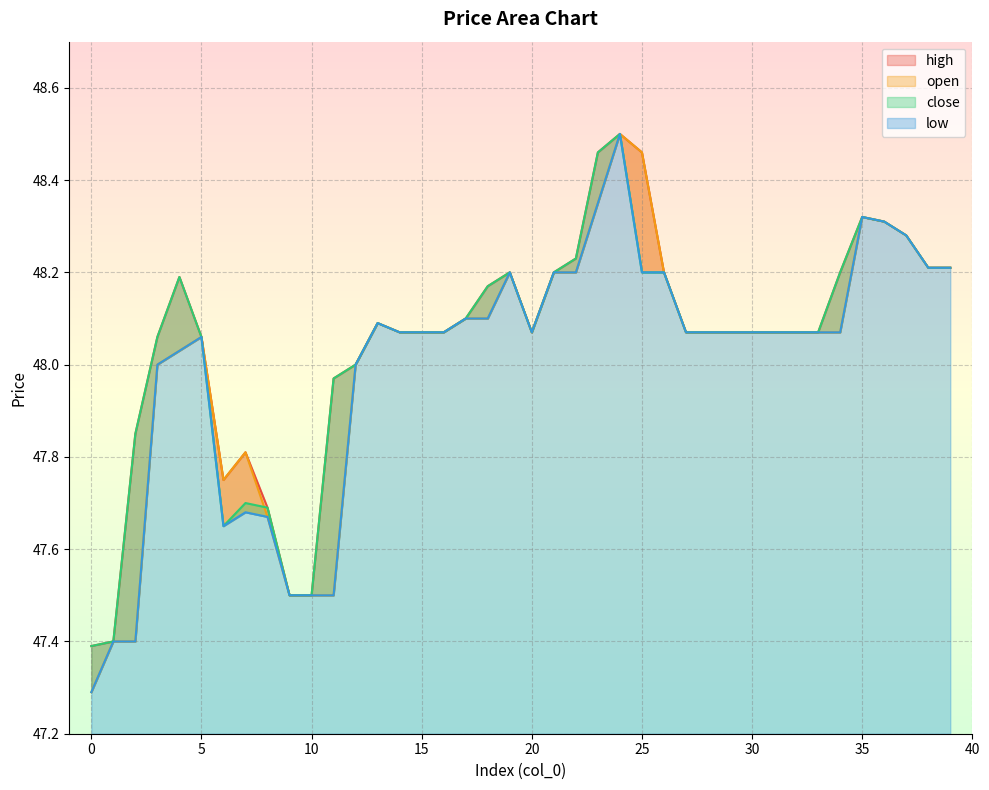

What is the value of the close point at the 16th from the left?

48.1